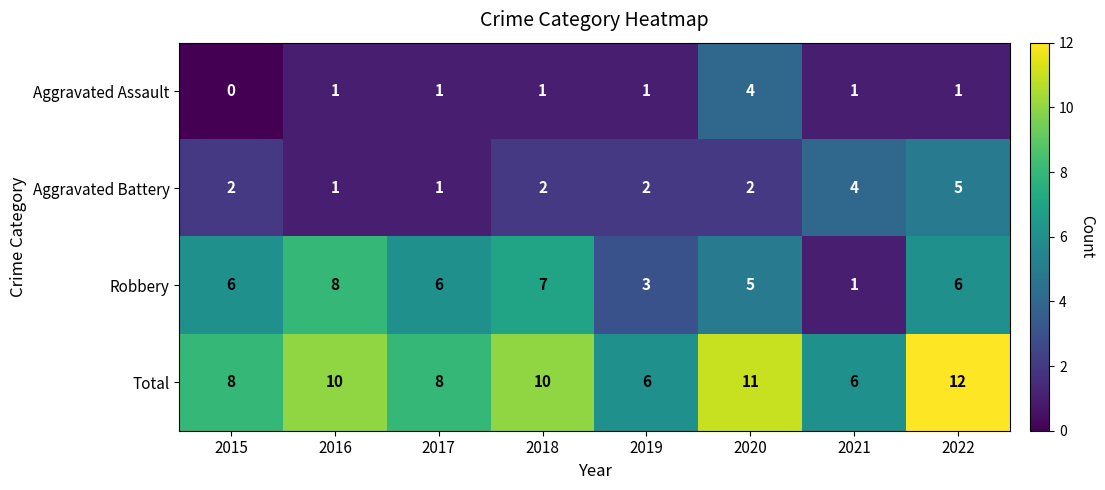

What is the total value across all series at 2015?

16